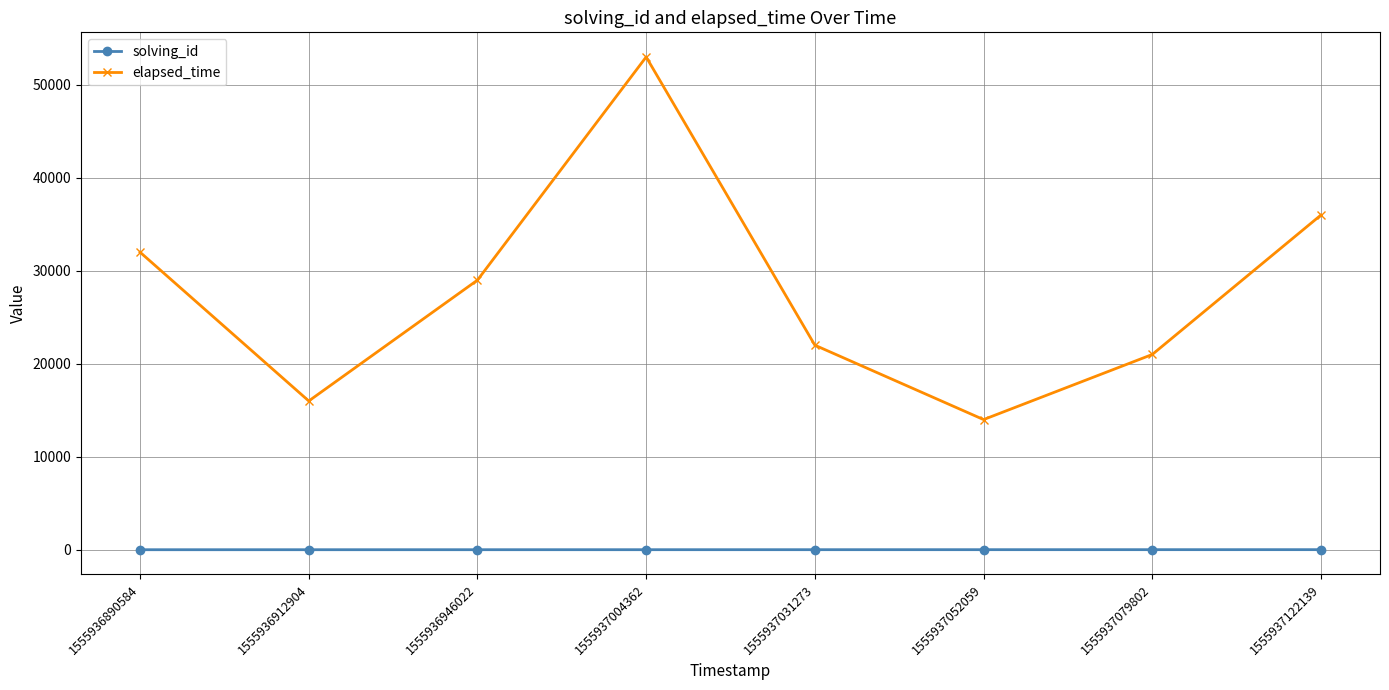

At which label is elapsed_time closest to 33500?

1555936890584